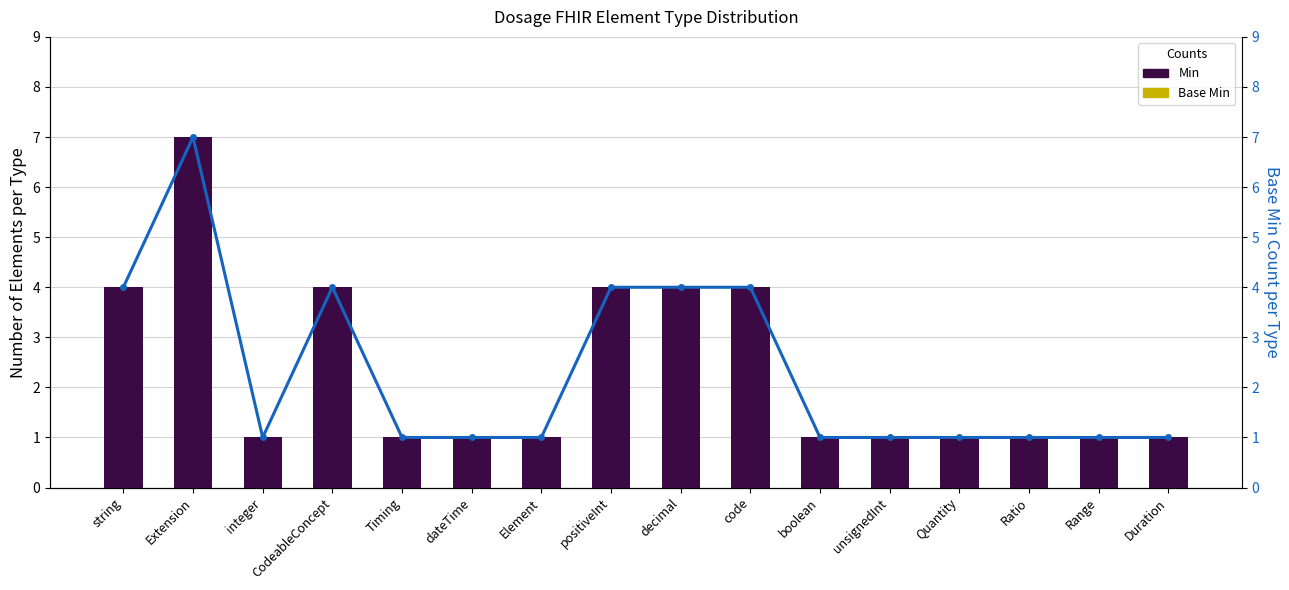

Which has a higher value, unsignedInt or integer?

unsignedInt